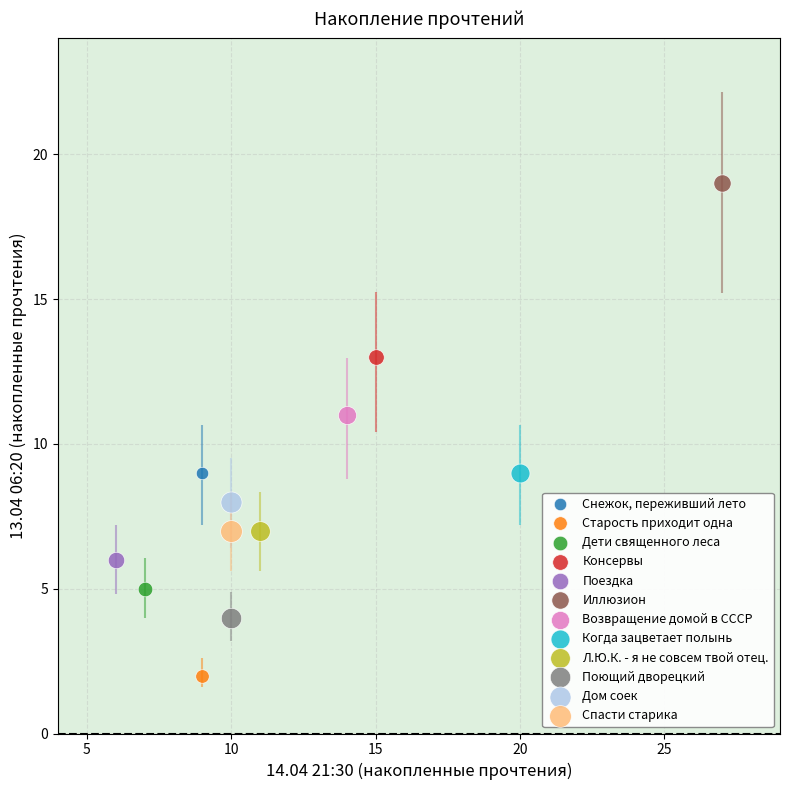

What are all the series names shown in the legend?

Снежок, переживший лето, Старость приходит одна, Дети священного леса, Консервы, Поездка, Иллюзион, Возвращение домой в СССР, Когда зацветает полынь, Л.Ю.К. - я не совсем твой отец., Поющий дворецкий, Дом соек, Спасти старика